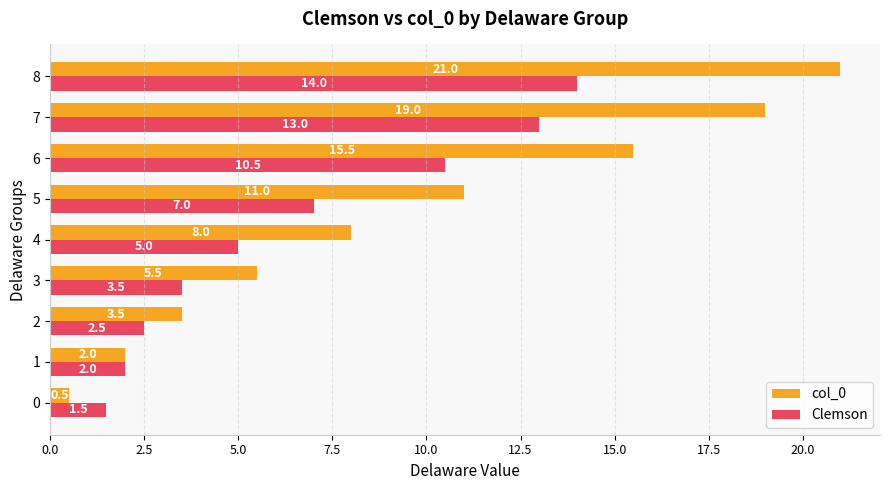

How many data points does each series have?

9